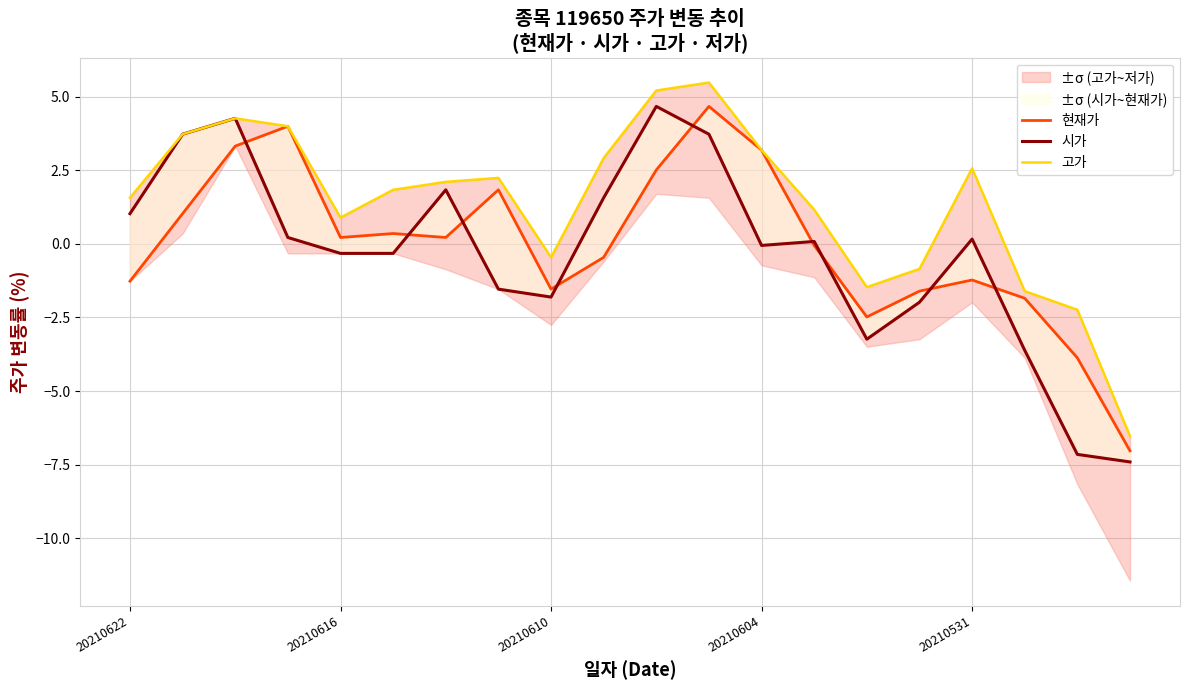

List the series in order of their overall mean, lowest first.

시가, 현재가, 고가